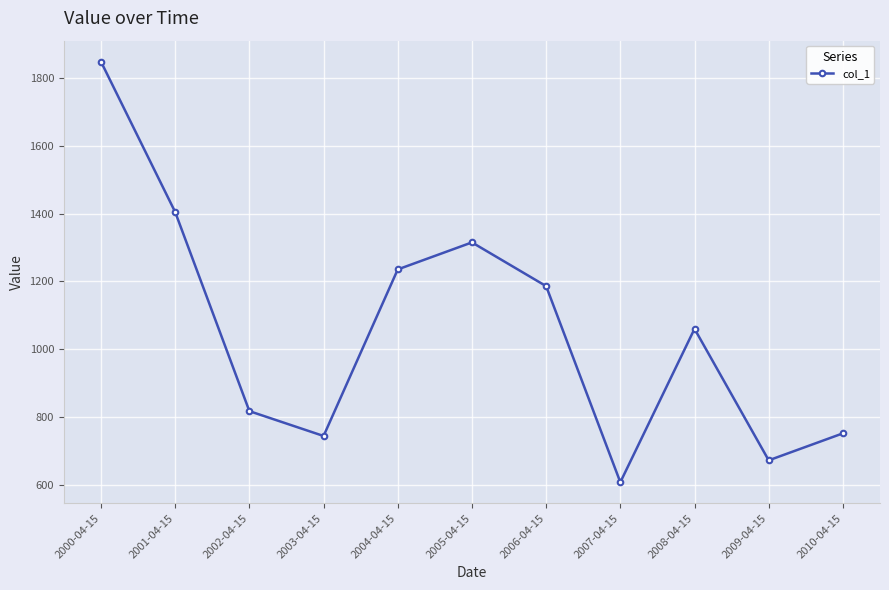

What is the difference between the second highest and minimum values?

798.1